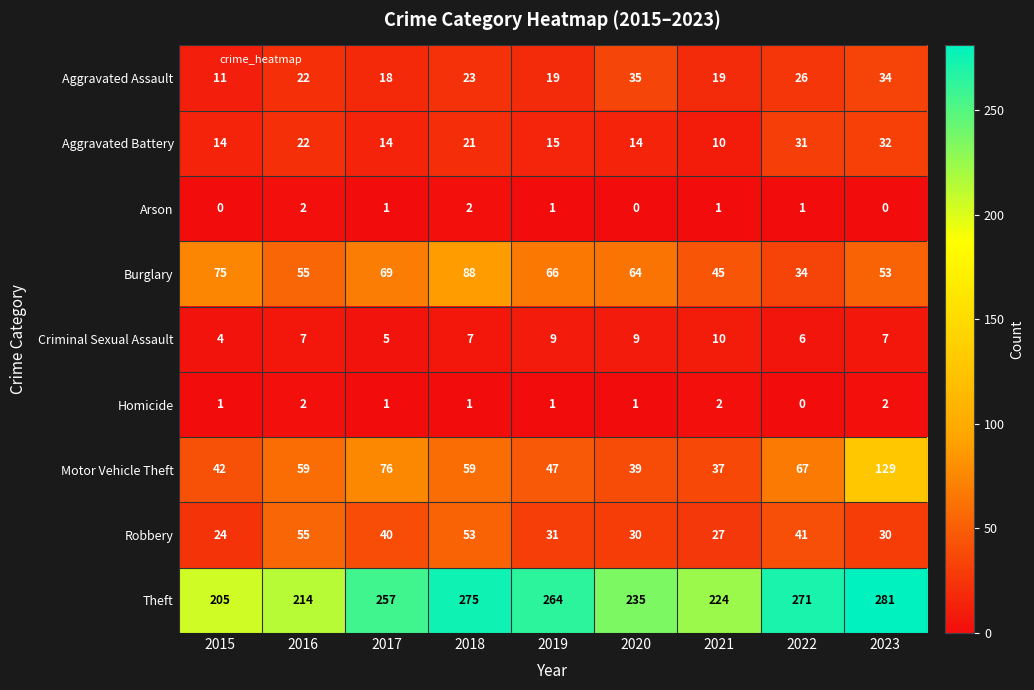

Is it true that Aggravated Assault equals 7 at 2021?

False